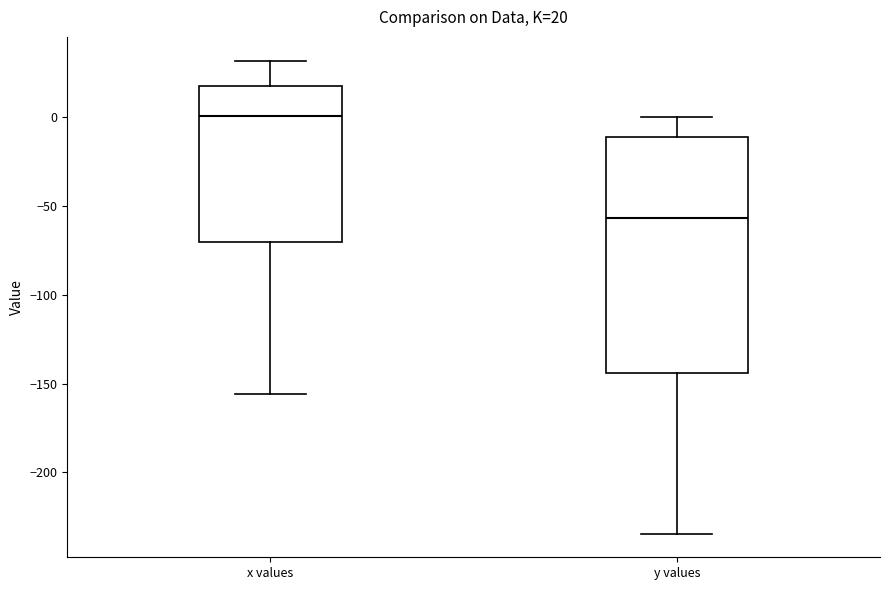

Which box's median line is the lowest?

y values